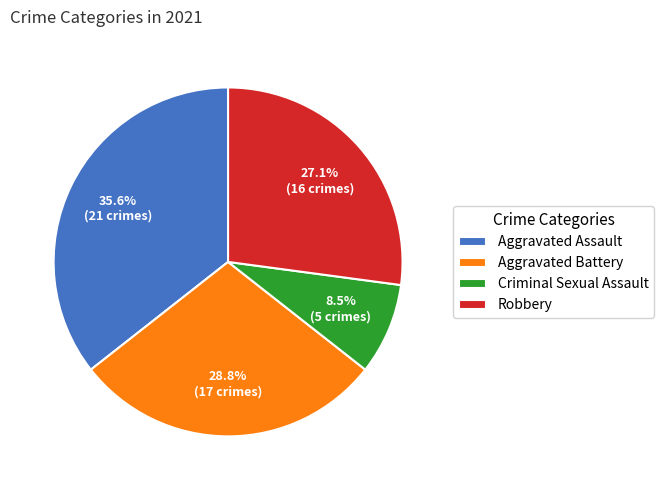

How many slices are in this pie chart?

4